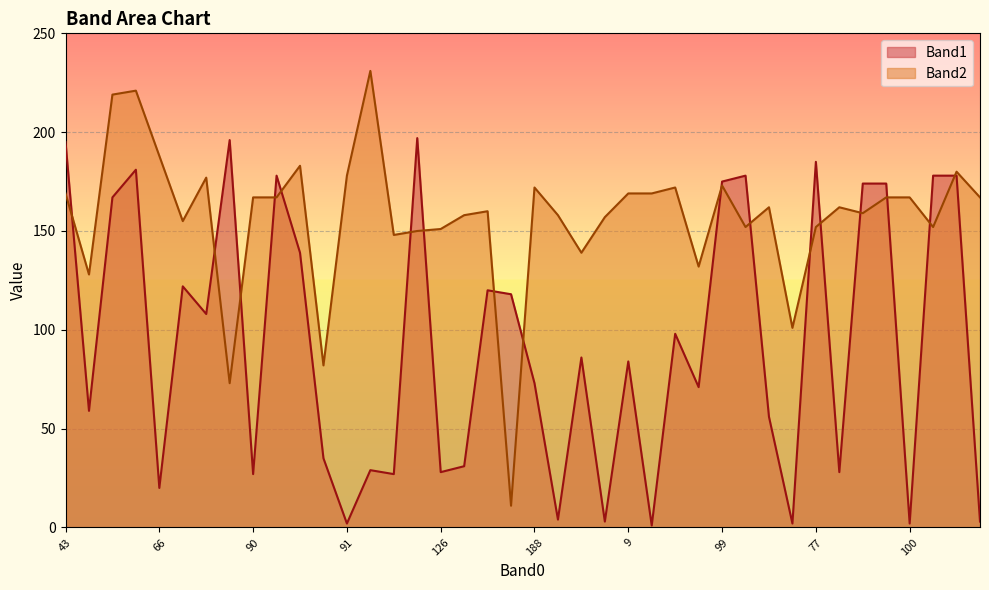

Which series has the largest range (max minus min)?

Band2